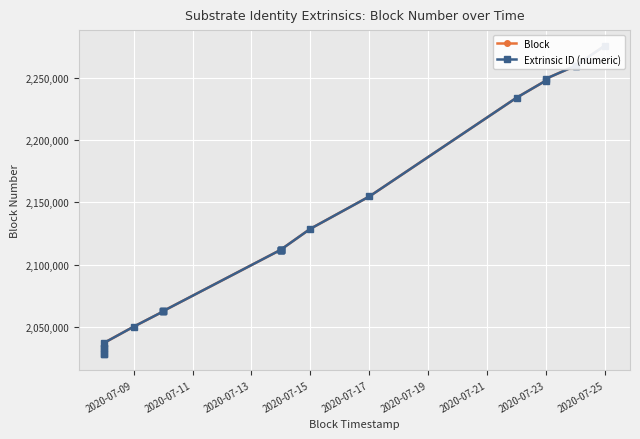

Count the number of data series in this chart.

2